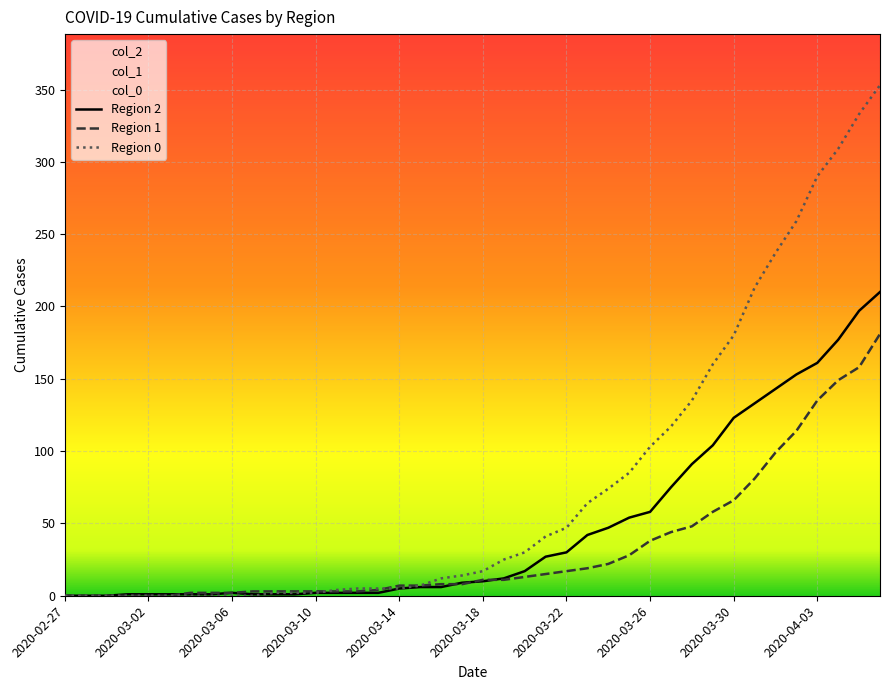

What is the sum of the col_2 values at 2020-03-04 and 2020-03-30?

124